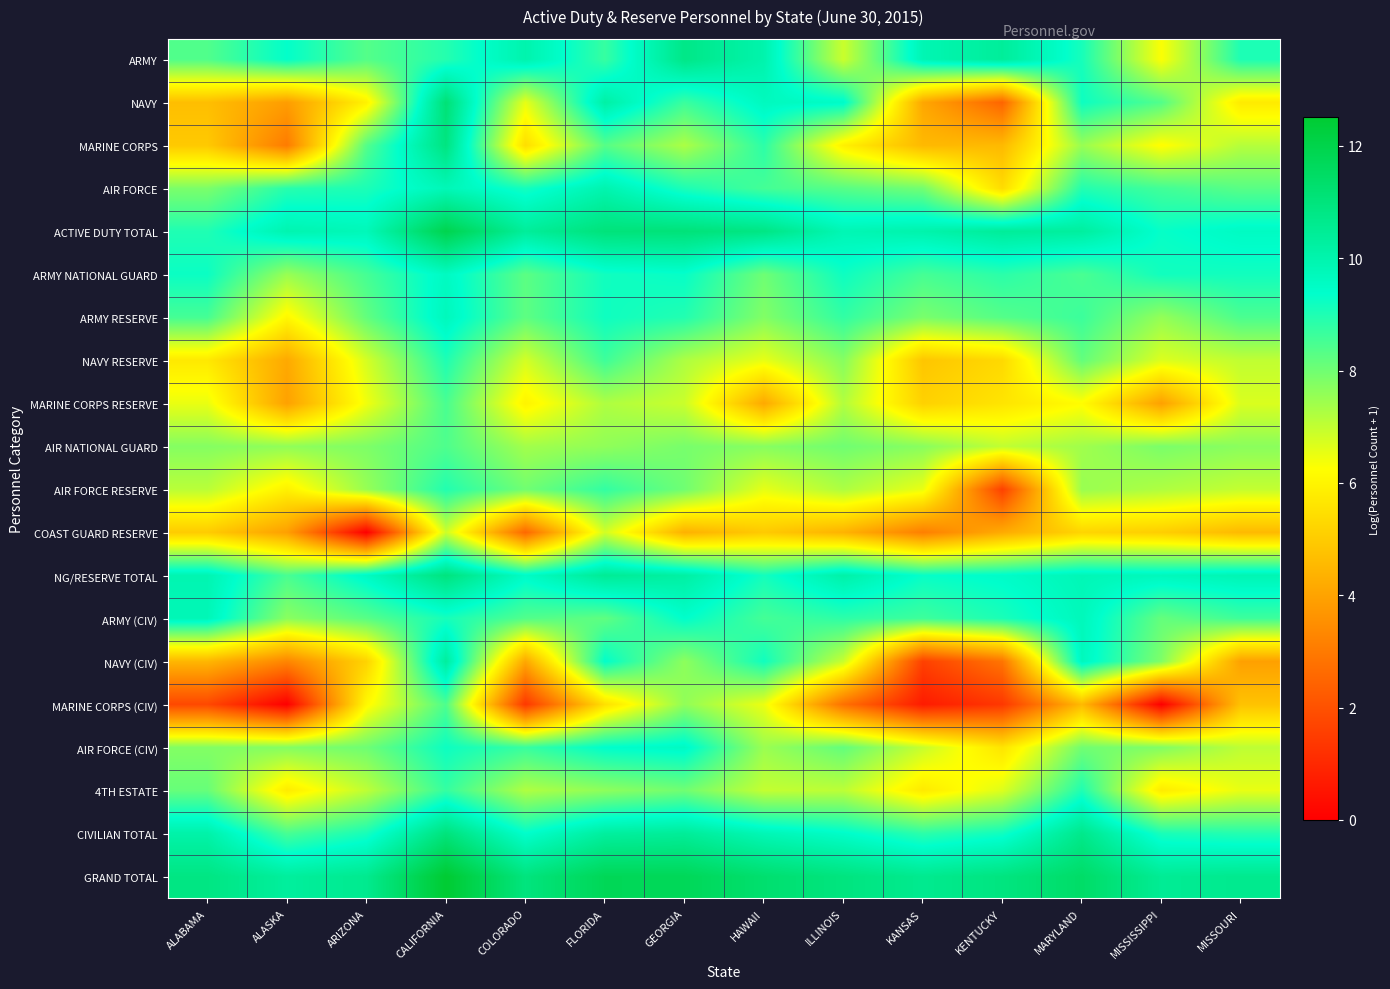

Which series has the widest spread of values?

NAVY (CIV)